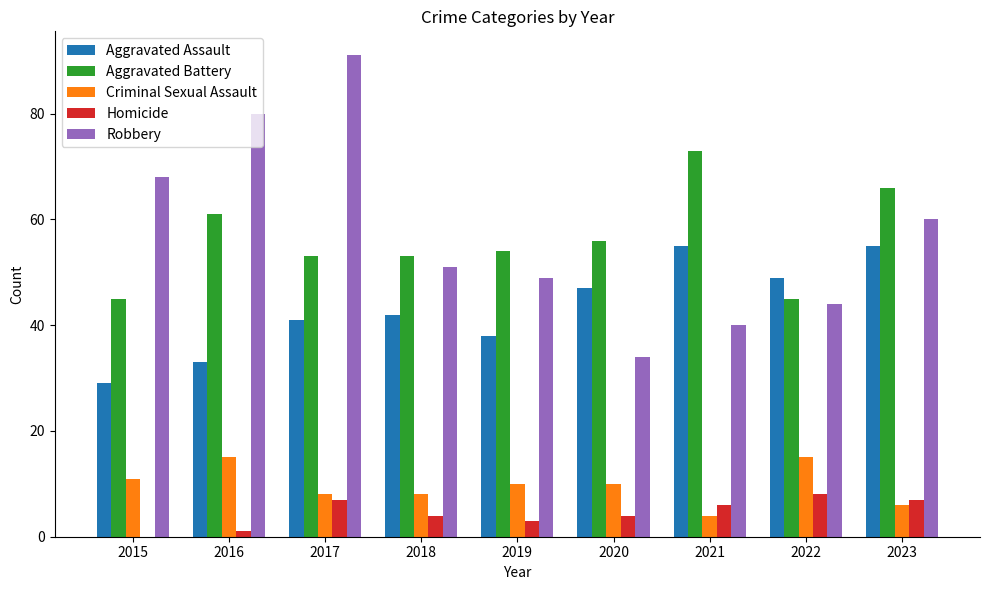

Count the number of data series in this chart.

5